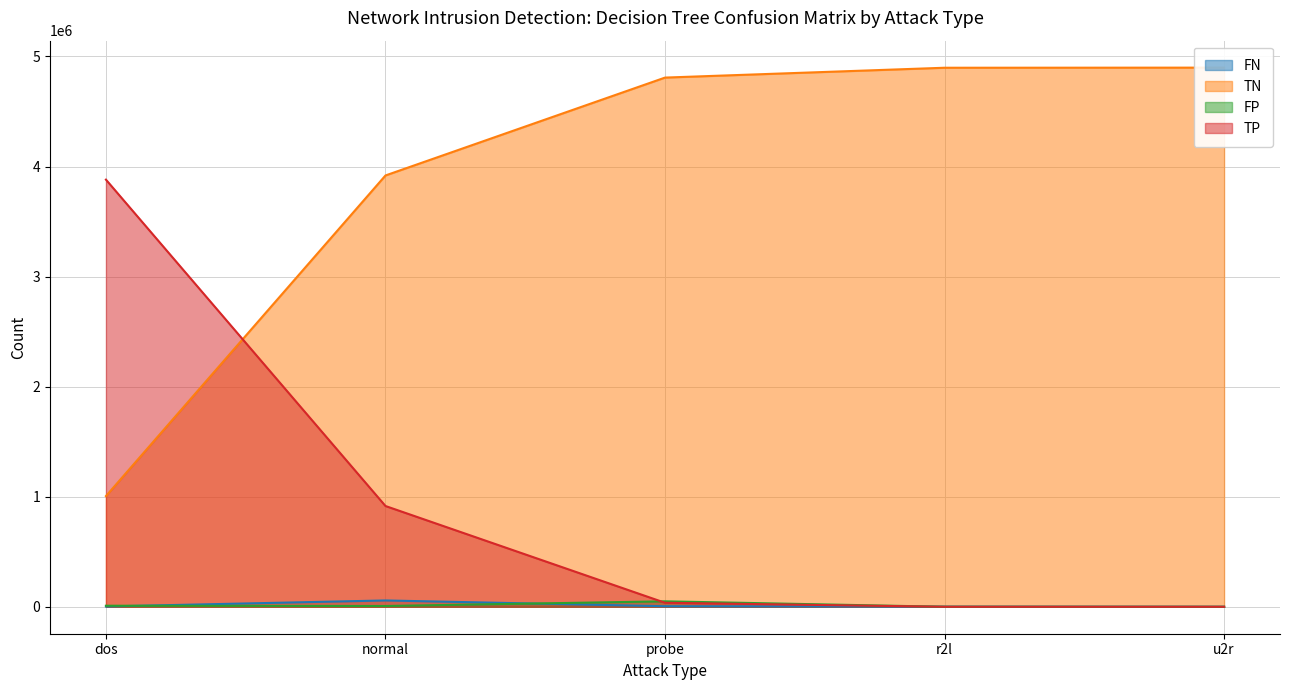

Is the value of TP at u2r greater than the value of FN at u2r?

No